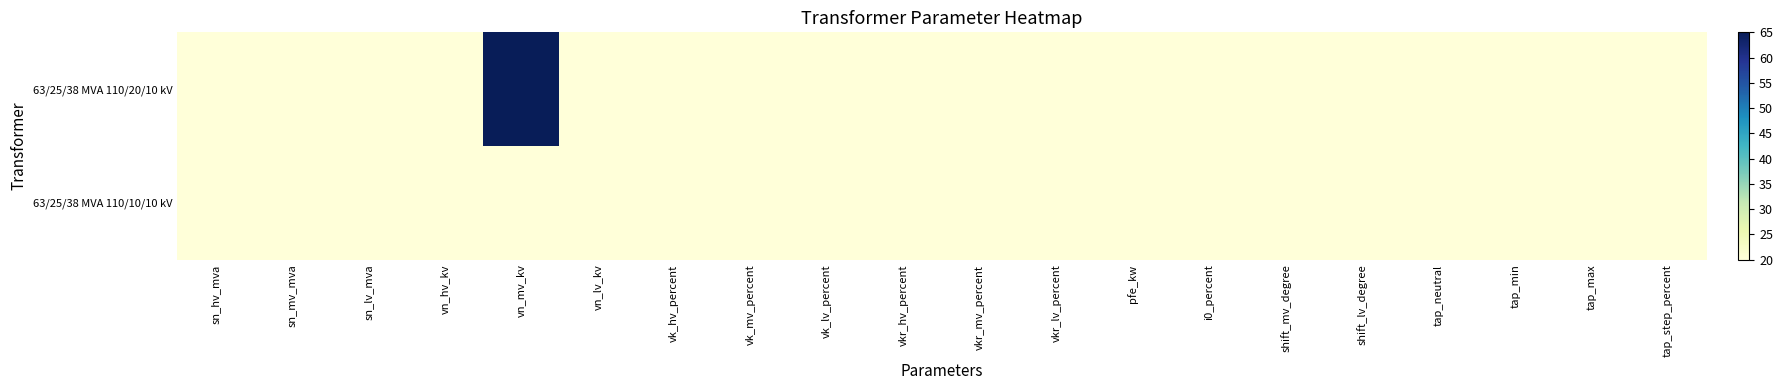

Reading left to right, transcribe all the data shown in this chart.

63/25/38 MVA 110/20/10 kV: sn_hv_mva=20	sn_mv_mva=20	sn_lv_mva=20	vn_hv_kv=20	vn_mv_kv=65	vn_lv_kv=20	vk_hv_percent=20	vk_mv_percent=20	vk_lv_percent=20	vkr_hv_percent=20	vkr_mv_percent=20	vkr_lv_percent=20	pfe_kw=20	i0_percent=20	shift_mv_degree=20	shift_lv_degree=20	tap_neutral=20	tap_min=20	tap_max=20	tap_step_percent=20
63/25/38 MVA 110/10/10 kV: sn_hv_mva=20	sn_mv_mva=20	sn_lv_mva=20	vn_hv_kv=20	vn_mv_kv=20	vn_lv_kv=20	vk_hv_percent=20	vk_mv_percent=20	vk_lv_percent=20	vkr_hv_percent=20	vkr_mv_percent=20	vkr_lv_percent=20	pfe_kw=20	i0_percent=20	shift_mv_degree=20	shift_lv_degree=20	tap_neutral=20	tap_min=20	tap_max=20	tap_step_percent=20